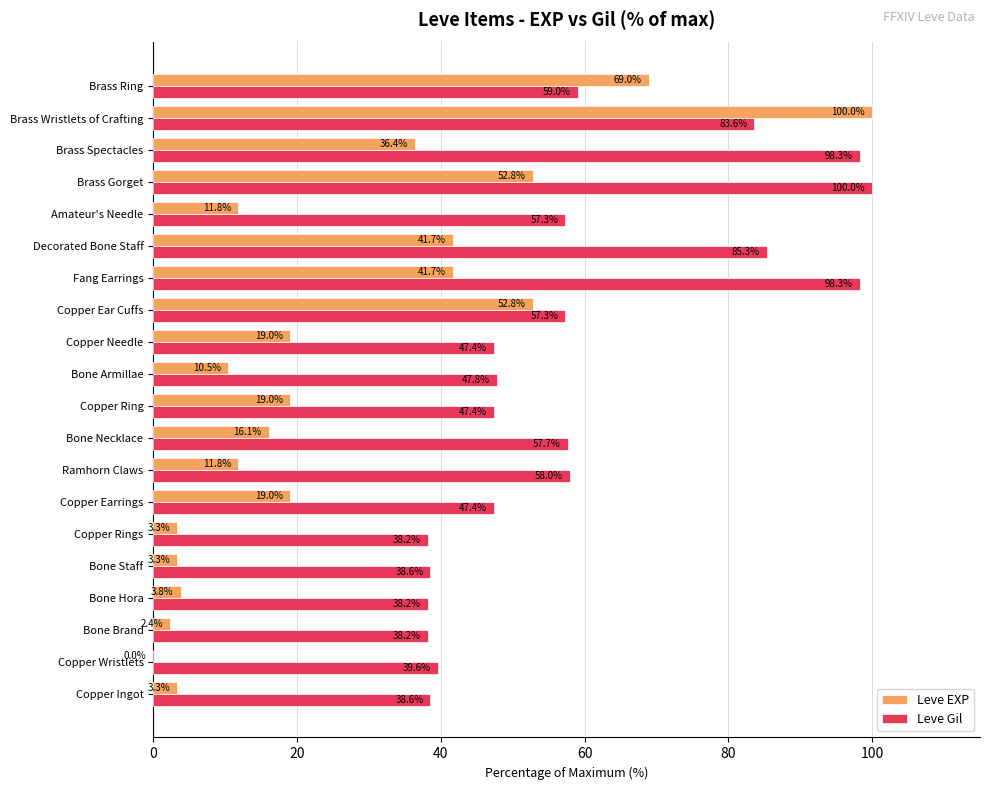

Is the value of Leve EXP at Brass Spectacles greater than the value of Leve Gil at Copper Earrings?

No